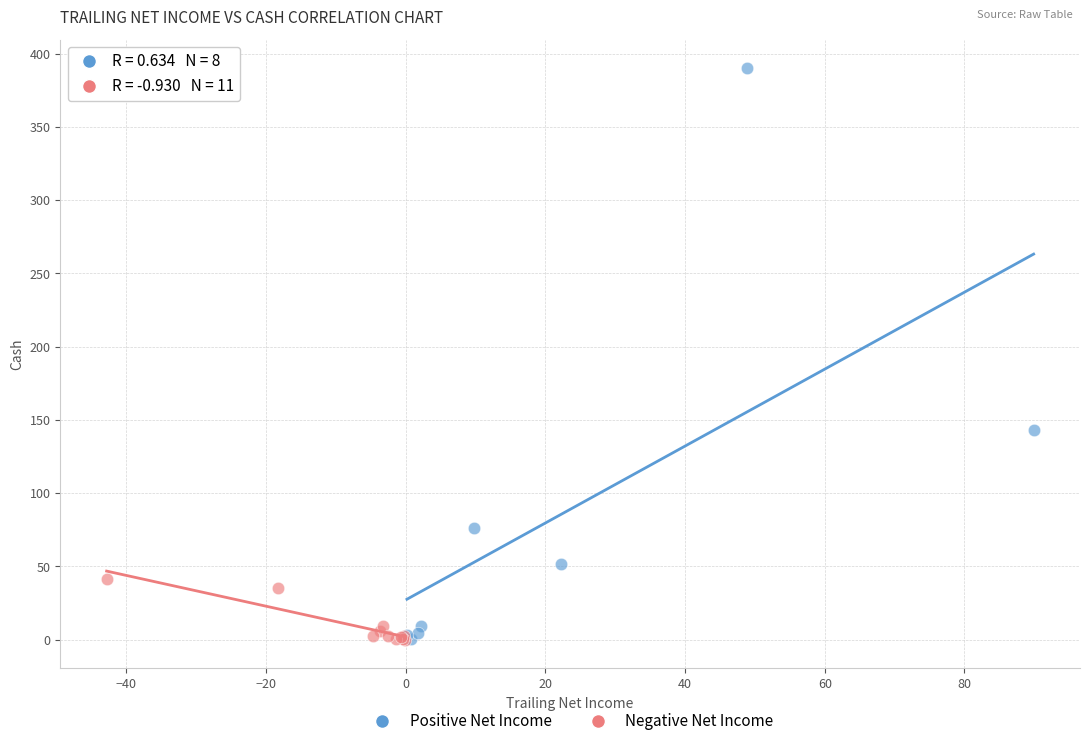

Which series contains the highest Y value?

Positive Net Income